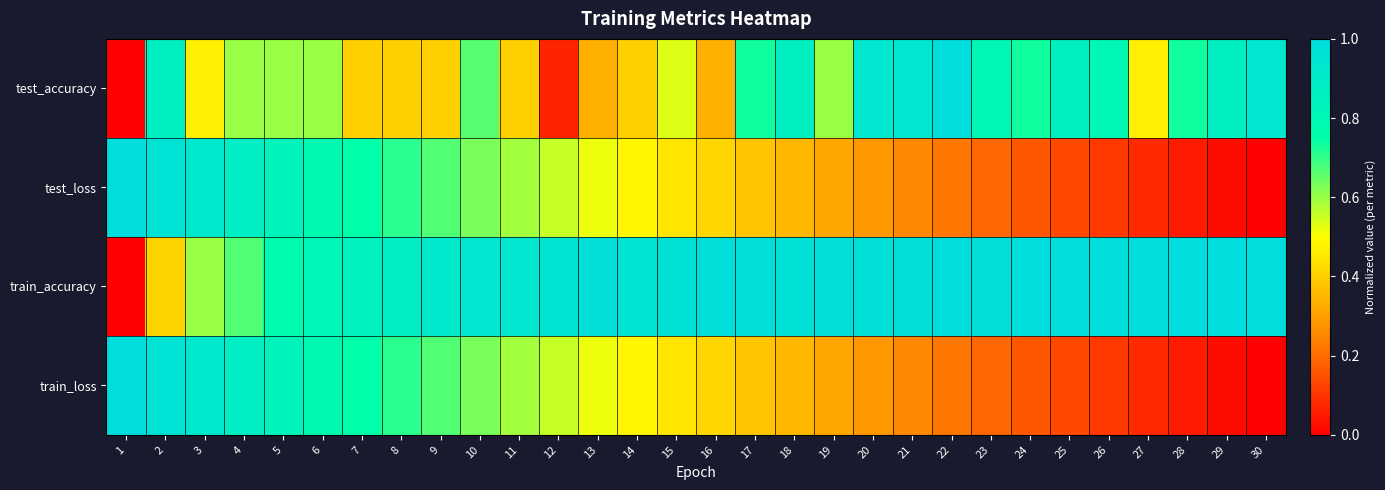

List the series in order of their peak value, lowest first.

test_accuracy, test_loss, train_accuracy, train_loss